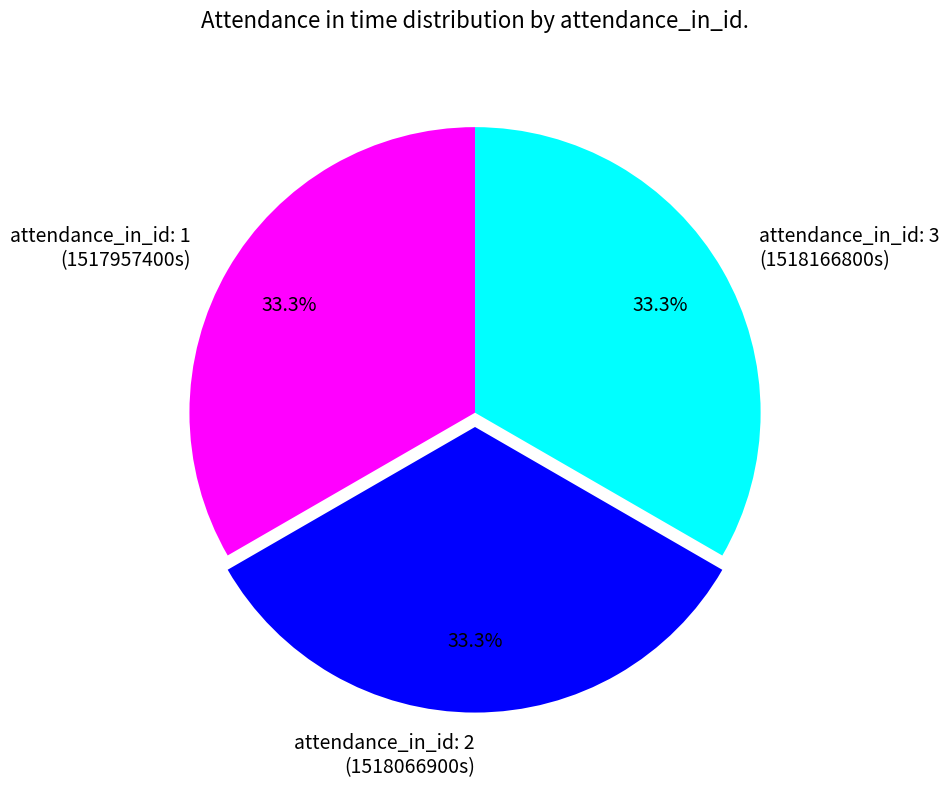

Is there a majority slice in this chart?

No